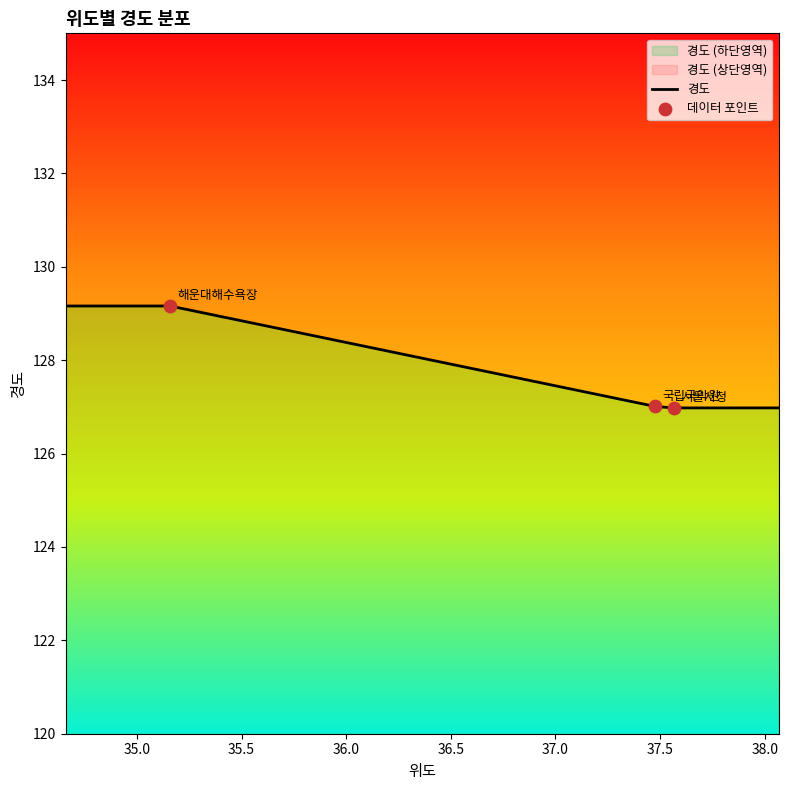

Approximately how many times larger is the value at 35.1586975 compared to 37.566535?

1.0